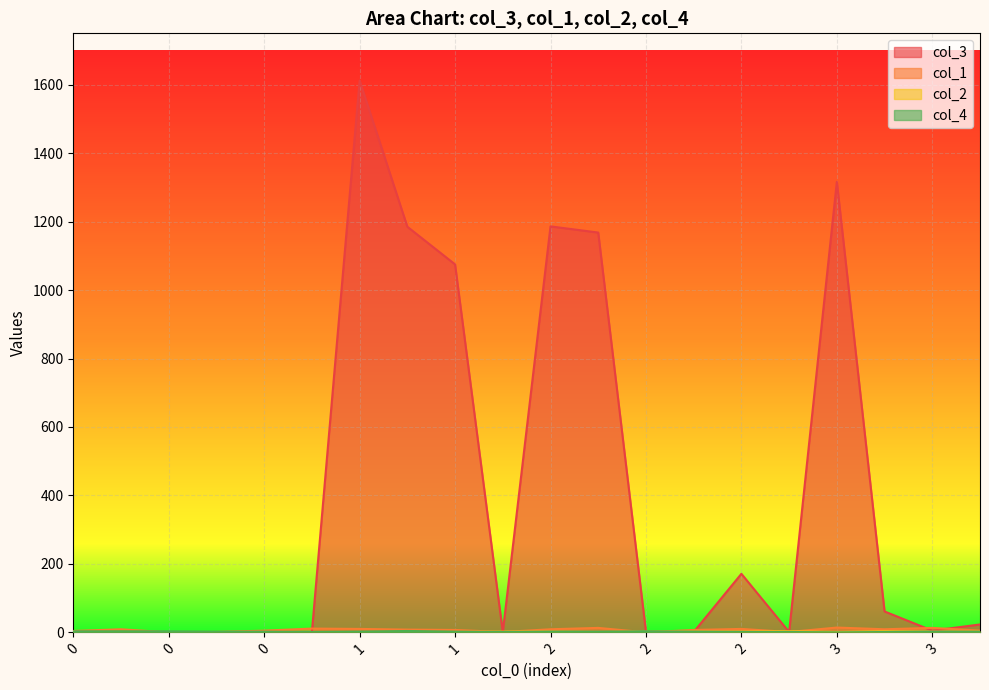

True or false: col_3 and col_1 intersect in this chart.

True